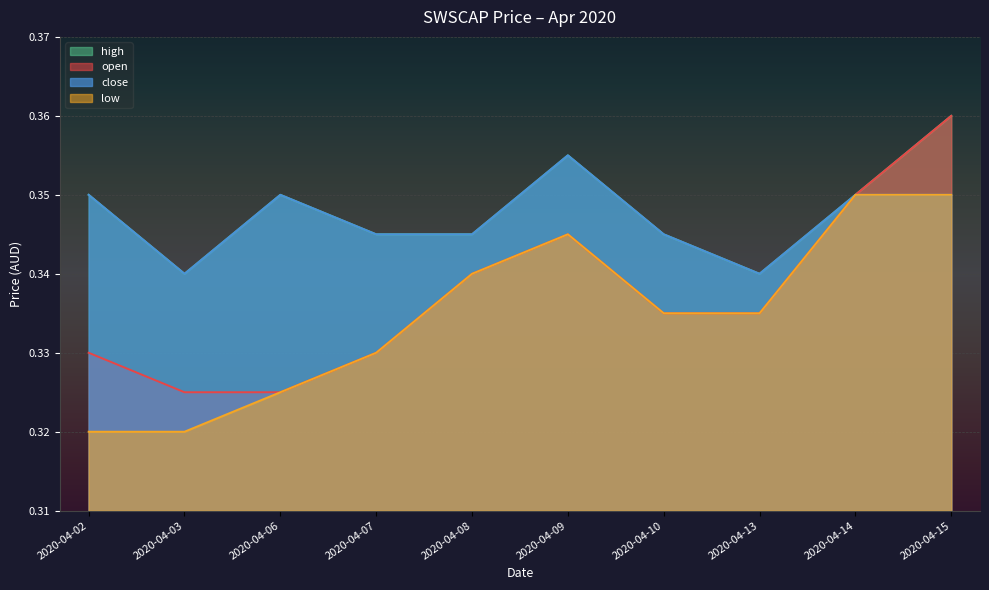

What is the value of the low point at the 8th from the left?

0.3